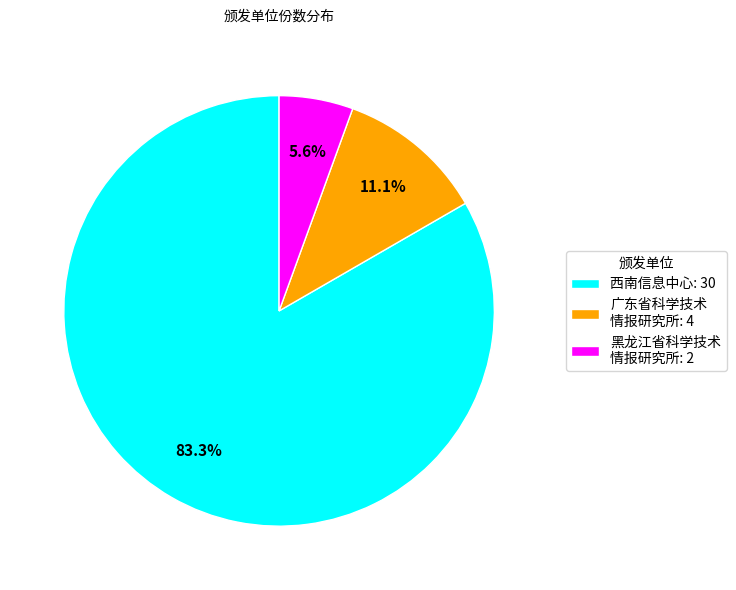

What is the largest slice in the pie chart?

西南信息中心: 30